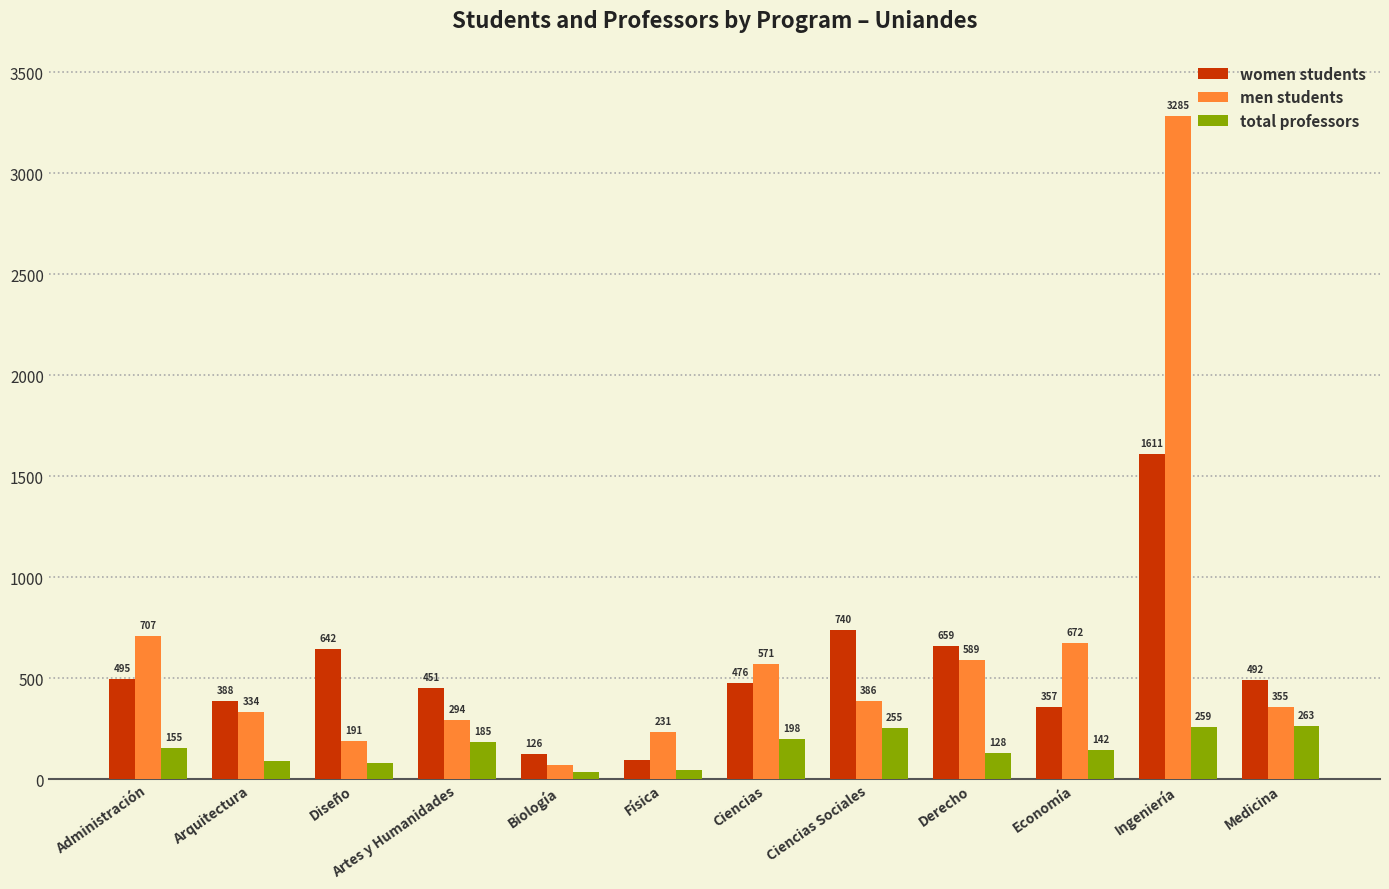

What are all the series names shown in the legend?

women students, men students, total professors